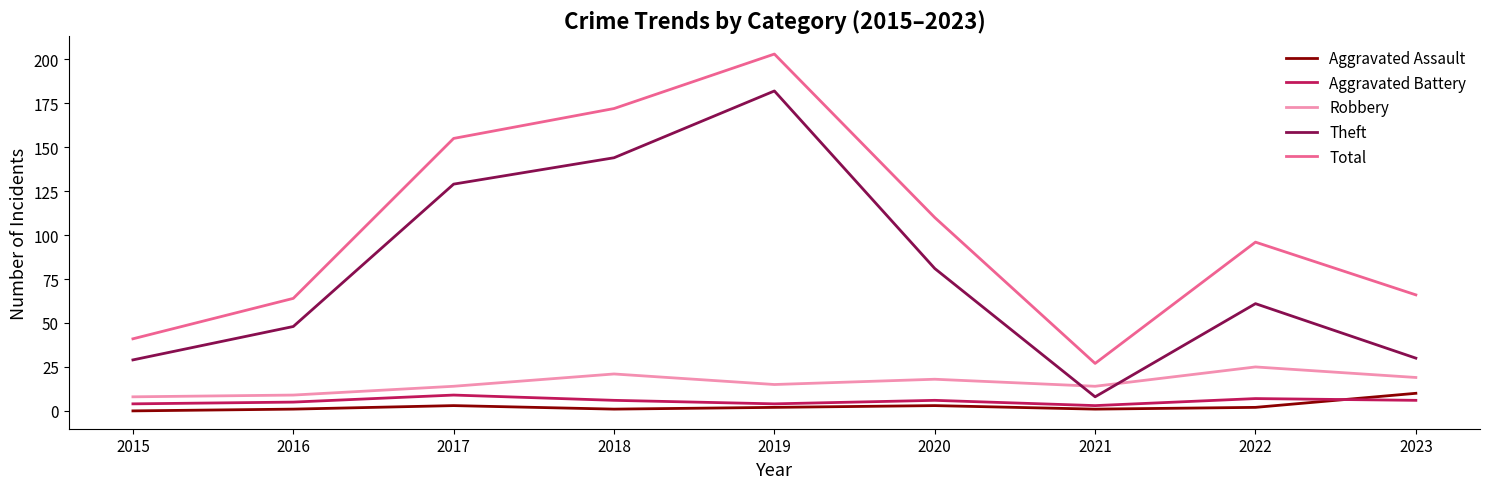

Between 2017 and 2019, which series saw the biggest shift?

Theft